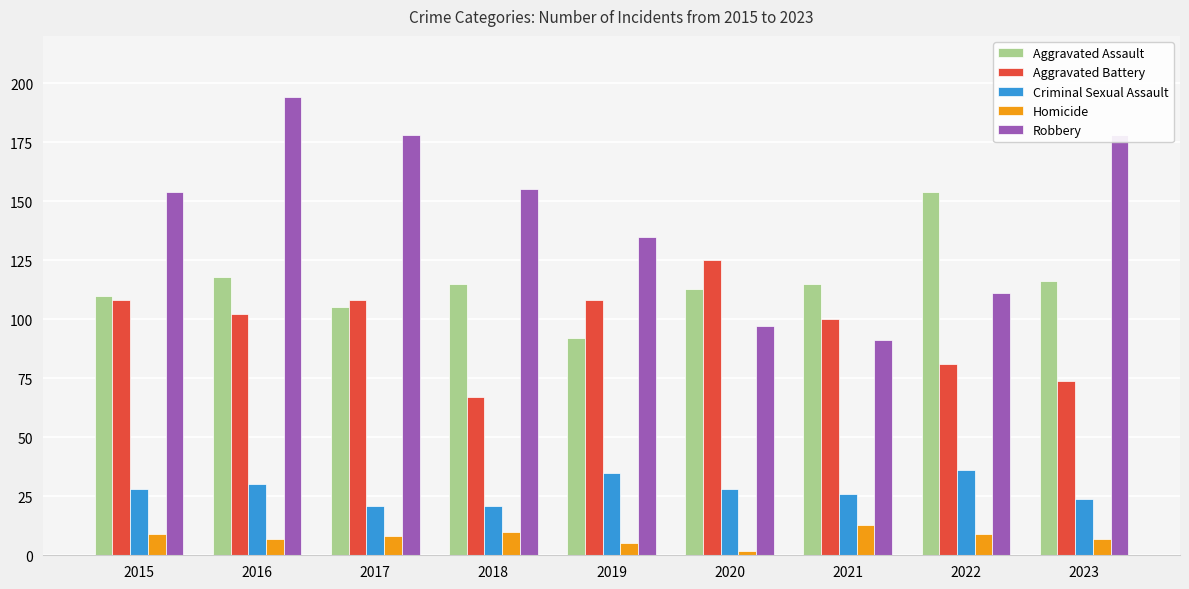

Which series has the widest spread of values?

Robbery